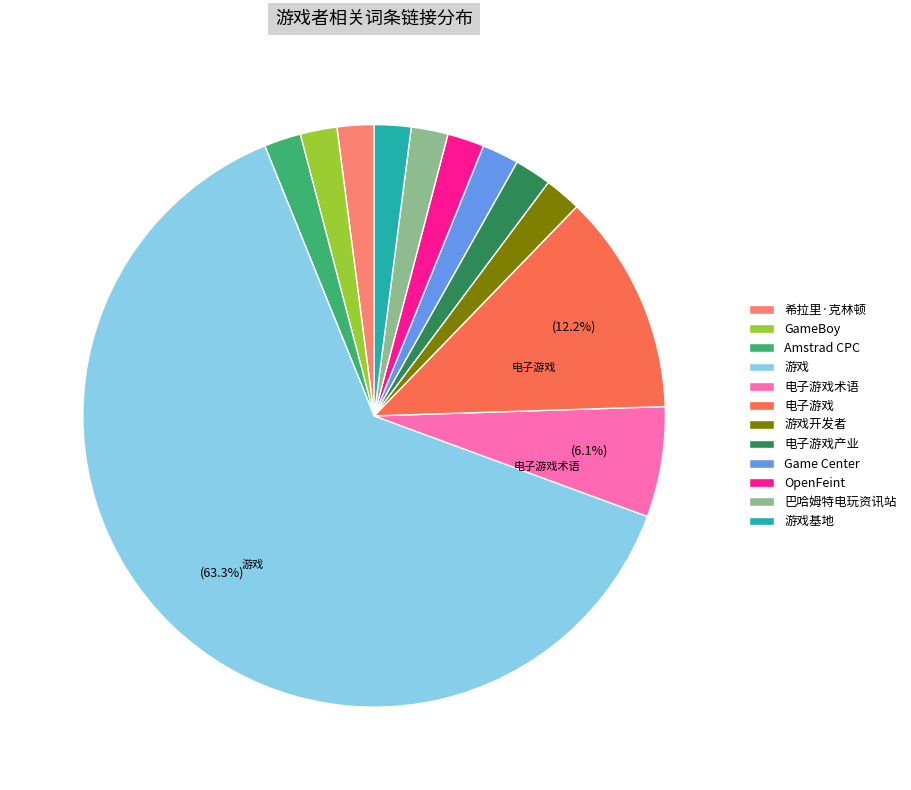

Which category has the biggest portion of the pie?

游戏